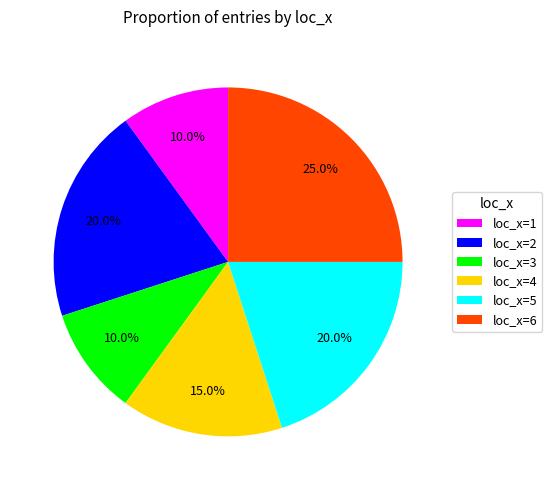

What percentage do loc_x=2 and loc_x=3 together represent?

30.0%